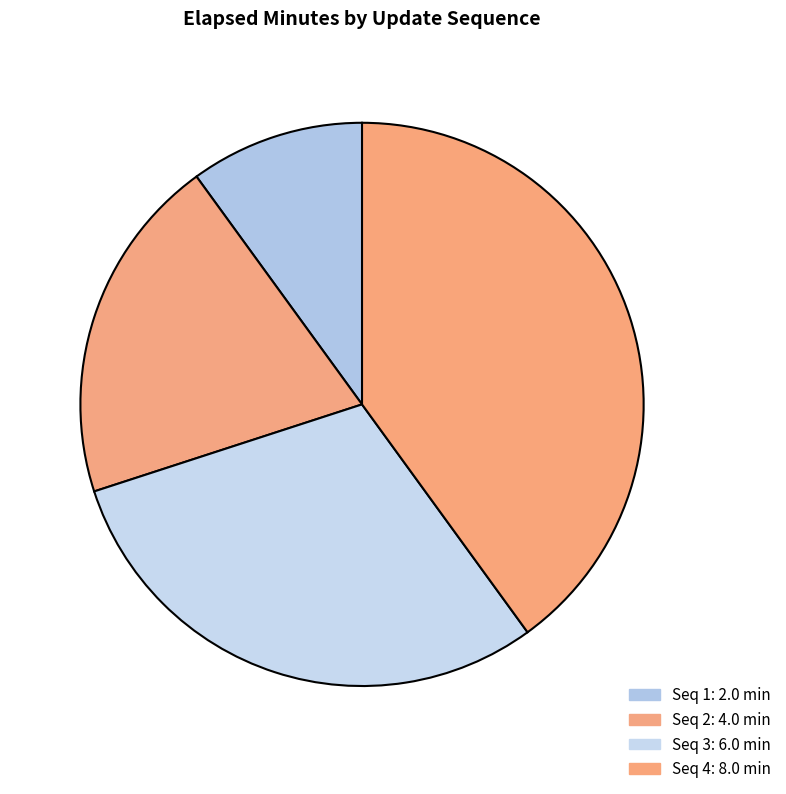

How many slices are in this pie chart?

4